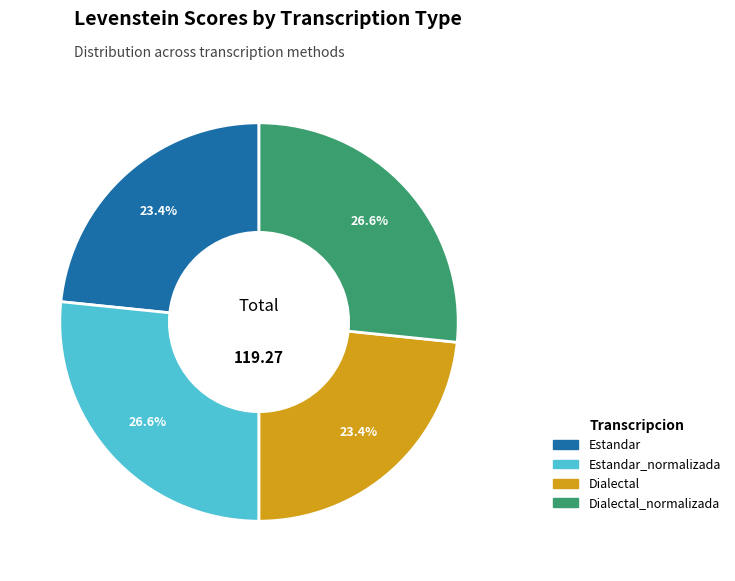

Is there any slice that represents more than half of the pie?

No